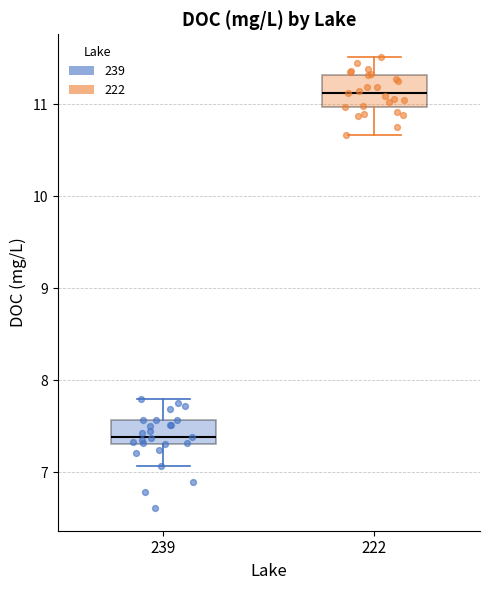

Which box's median line is the highest?

222